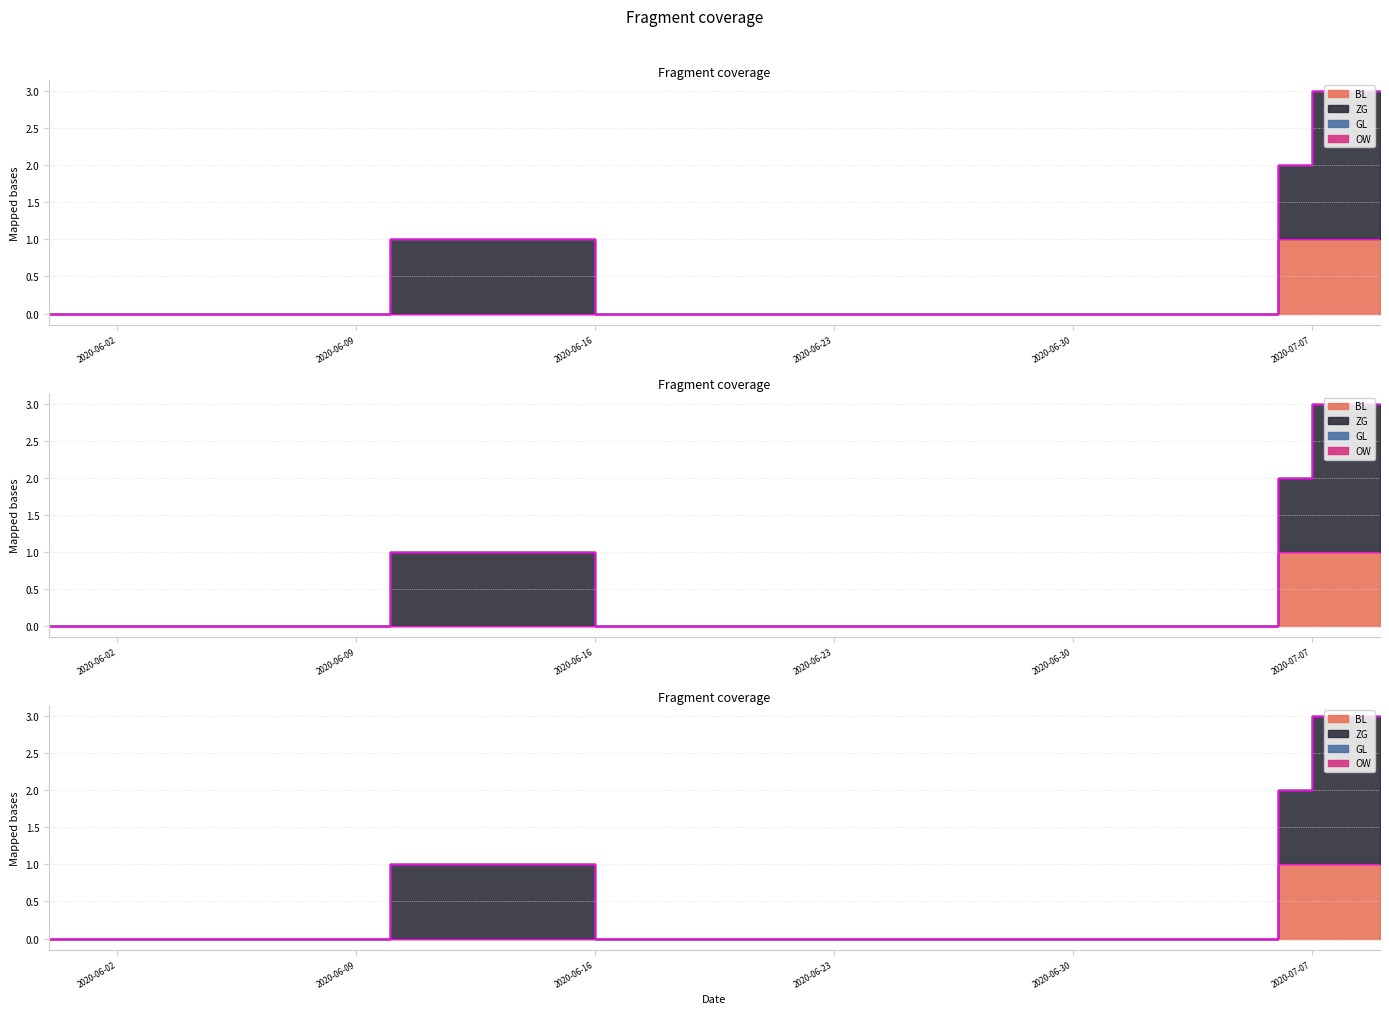

How many lines are shown in the chart?

4